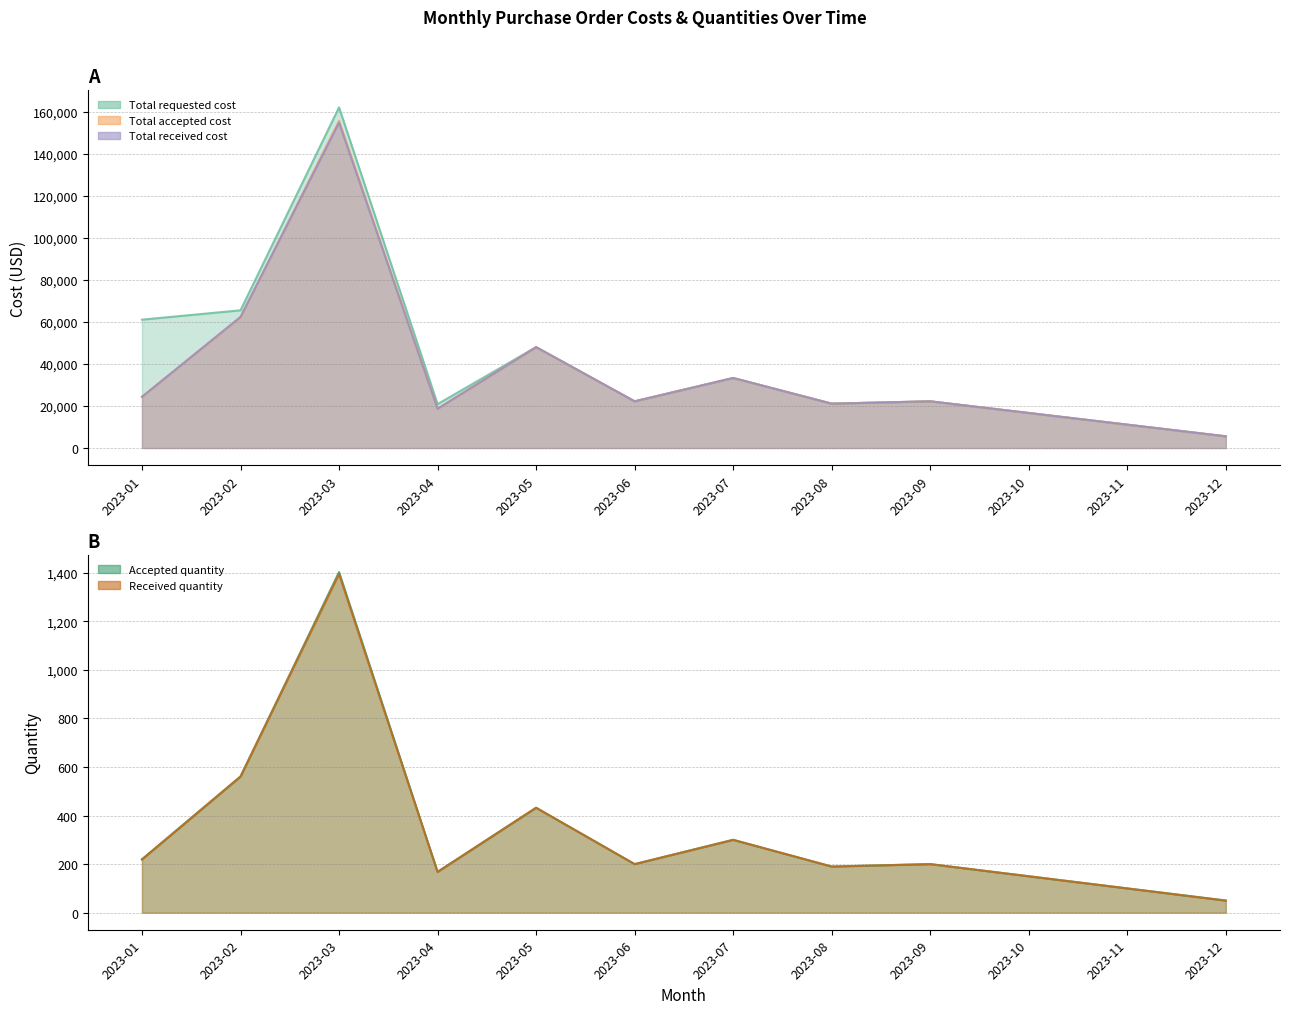

Reading right to left, list all the values displayed in this chart.

Total requested cost: 5550	11100	16650	22200	21090	33300	22200	47970	20868	162030	65490	61050
Total accepted cost: 5550	11100	16650	22200	21090	33300	22200	47970	18648	155646	62160	24420
Total received cost: 5550	11100	16650	22200	21090	33300	22200	47970	18648	154758	62361	24309
Accepted quantity: 50	100	150	200	190	300	200	432	168	1402	560	220
Received quantity: 50	100	150	200	190	300	200	432	168	1394	561	219